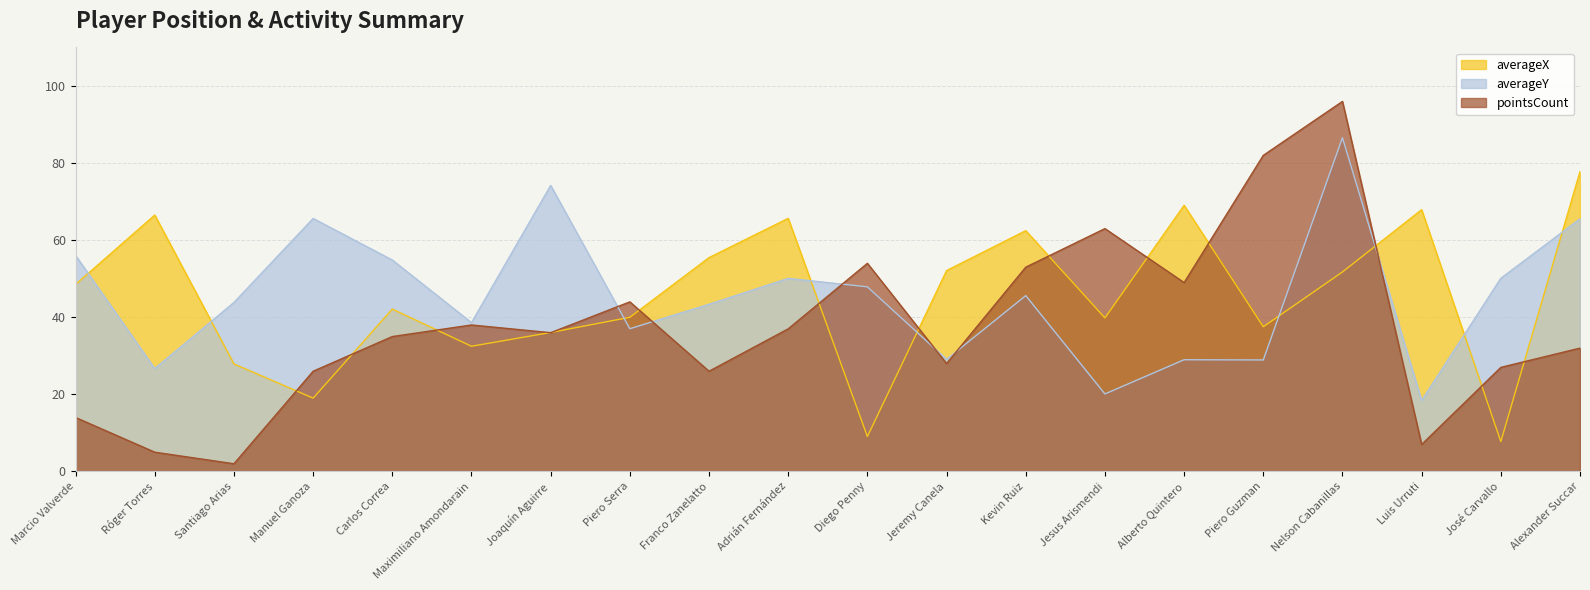

How many interior local valleys does the pointsCount series have?

6